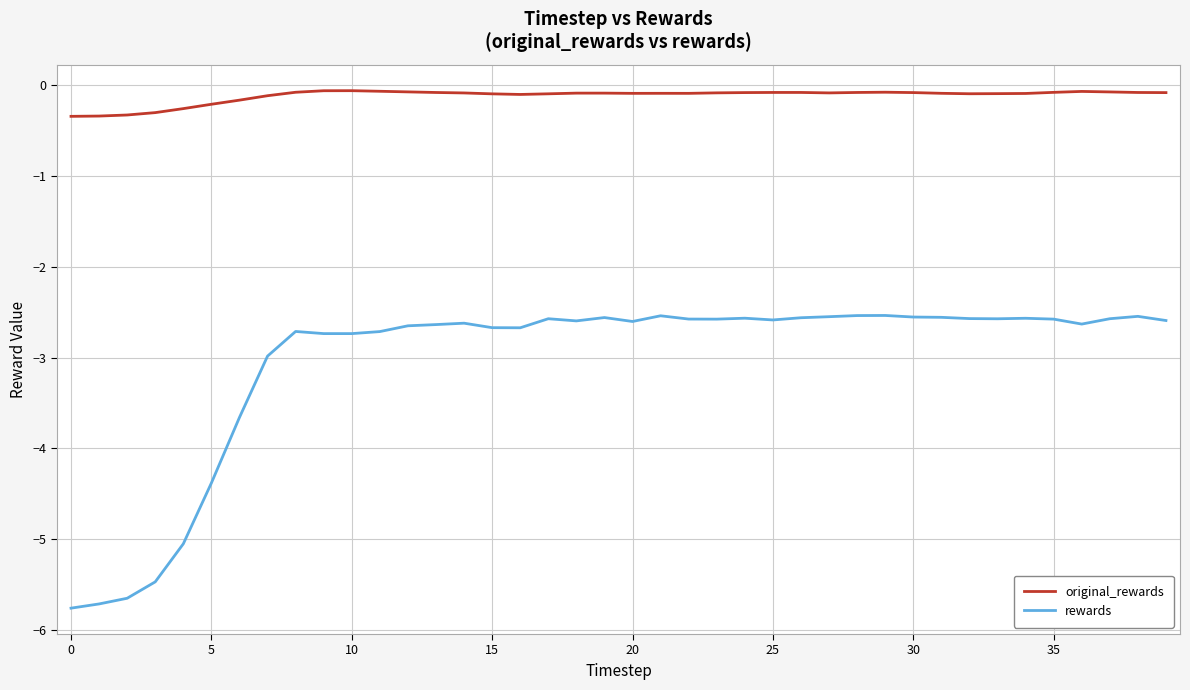

What is the minimum value for original_rewards?

-0.3